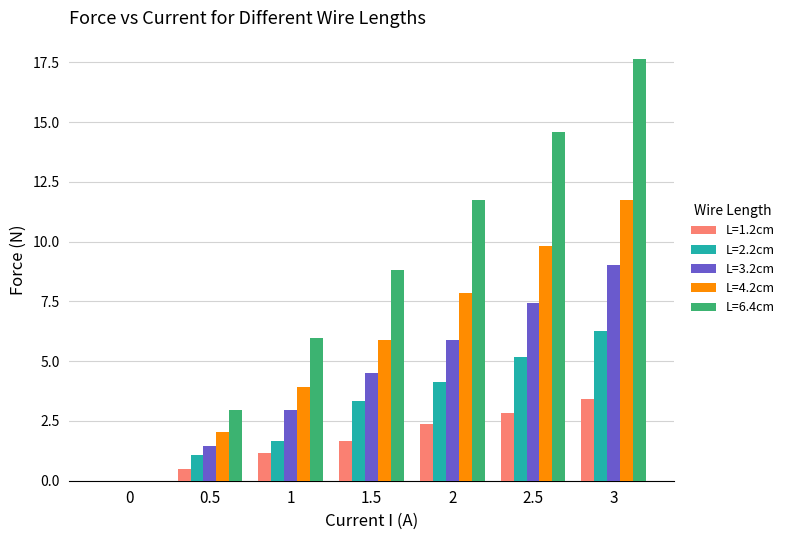

What are all the series names shown in the legend?

L=1.2cm, L=2.2cm, L=3.2cm, L=4.2cm, L=6.4cm